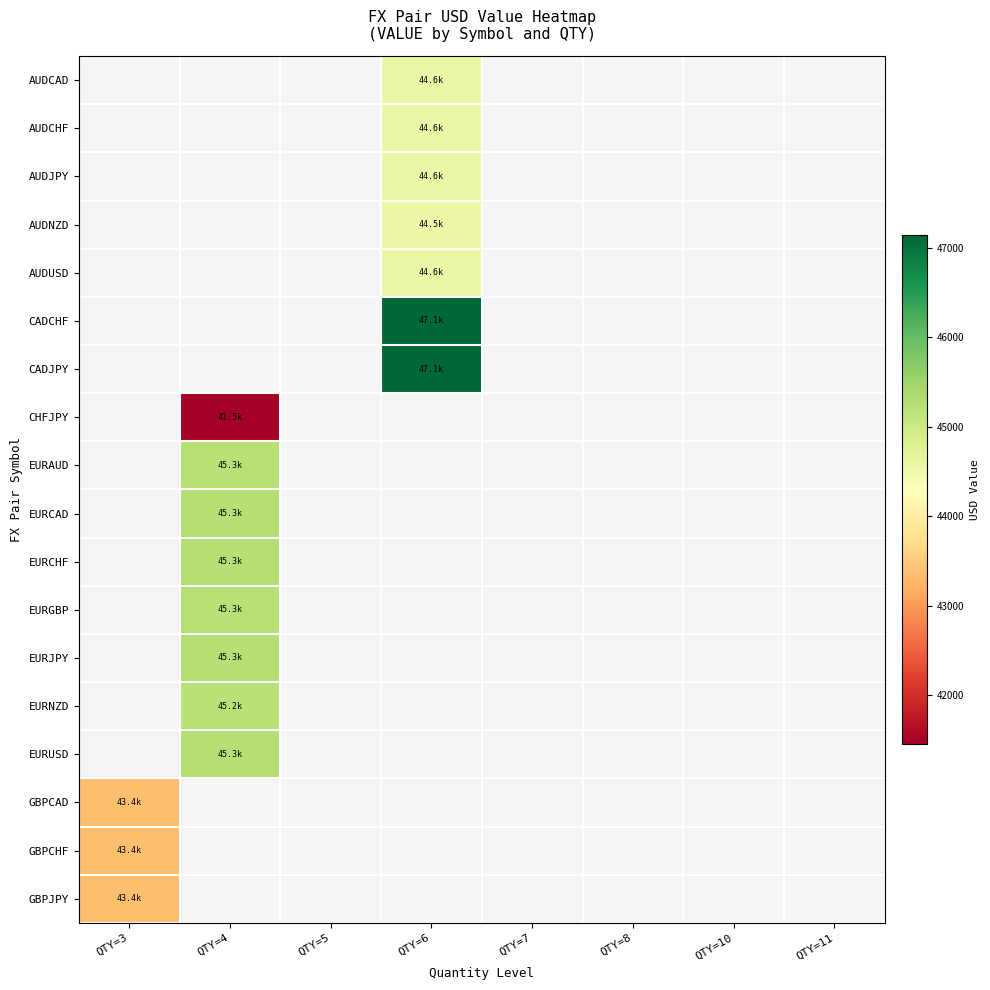

Which label corresponds to the largest value in the chart?

QTY=6